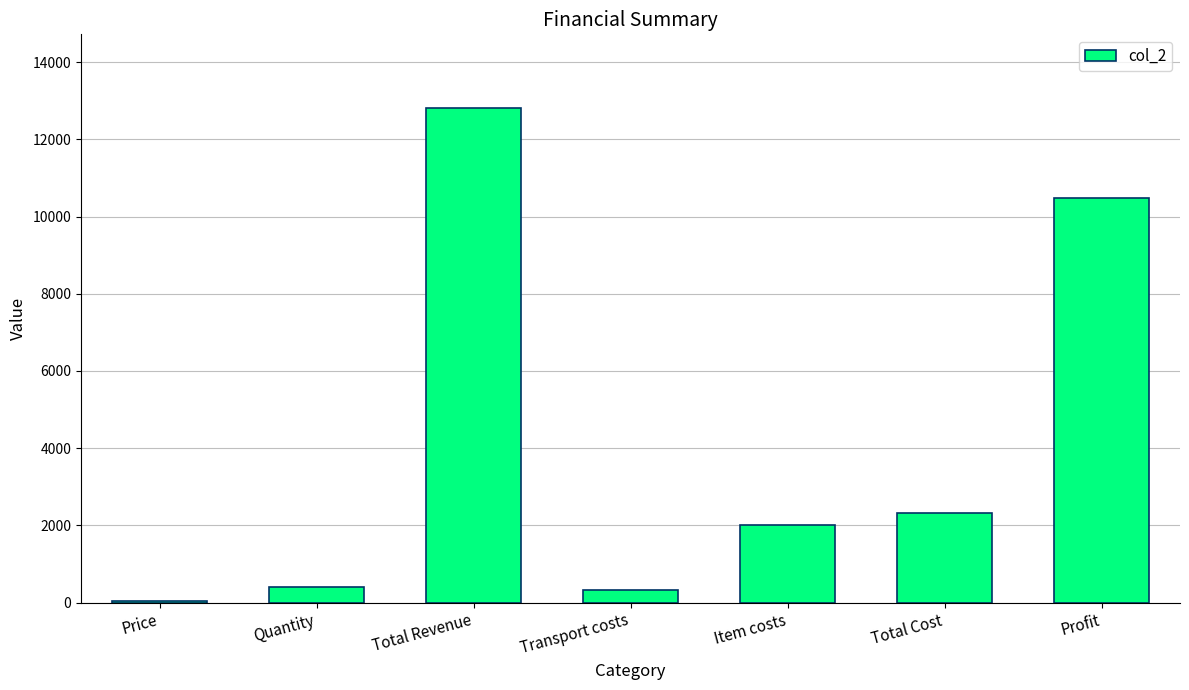

What is the approximate value at Profit, to the nearest 10?

10480